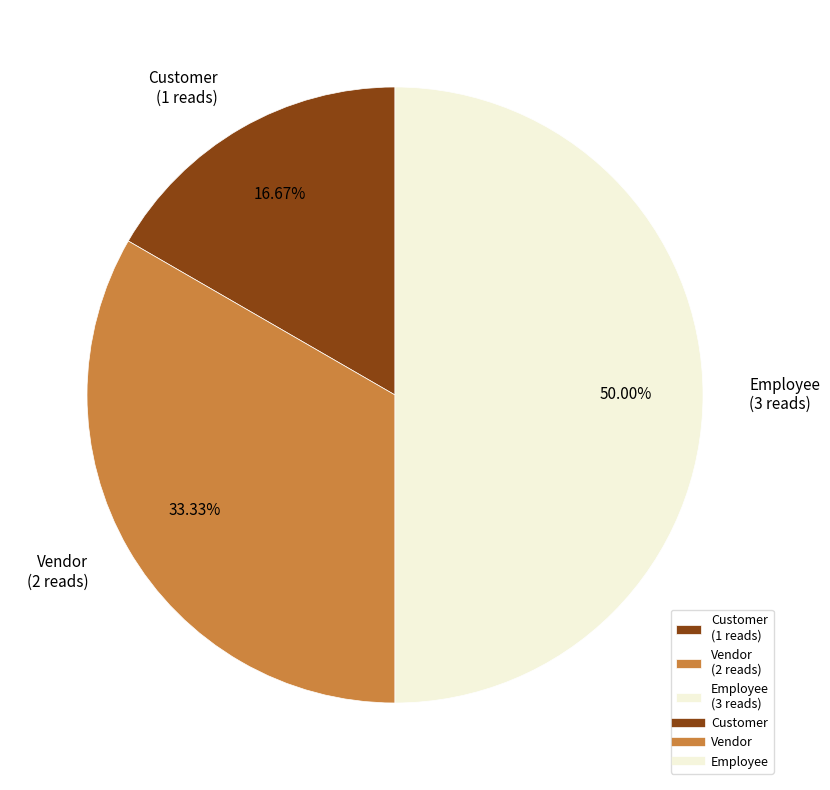

Combined, what portion of the pie is Customer and Vendor?

50.0%